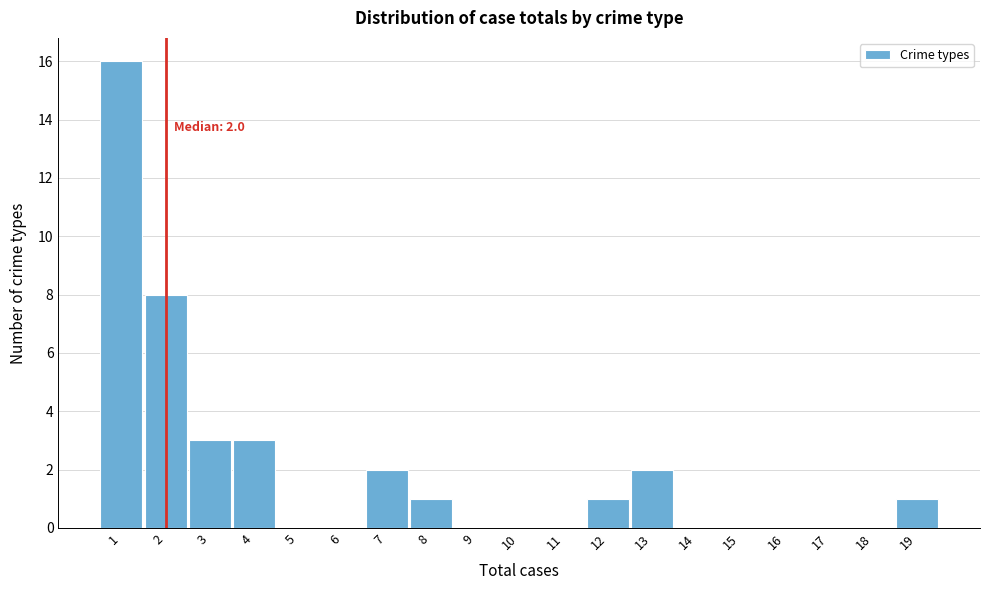

Reading left to right, what are all the values shown in this chart?

1=16	2=8	3=3	4=3	5=0	6=0	7=2	8=1	9=0	10=0	11=0	12=1	13=2	14=0	15=0	16=0	17=0	18=0	19=1